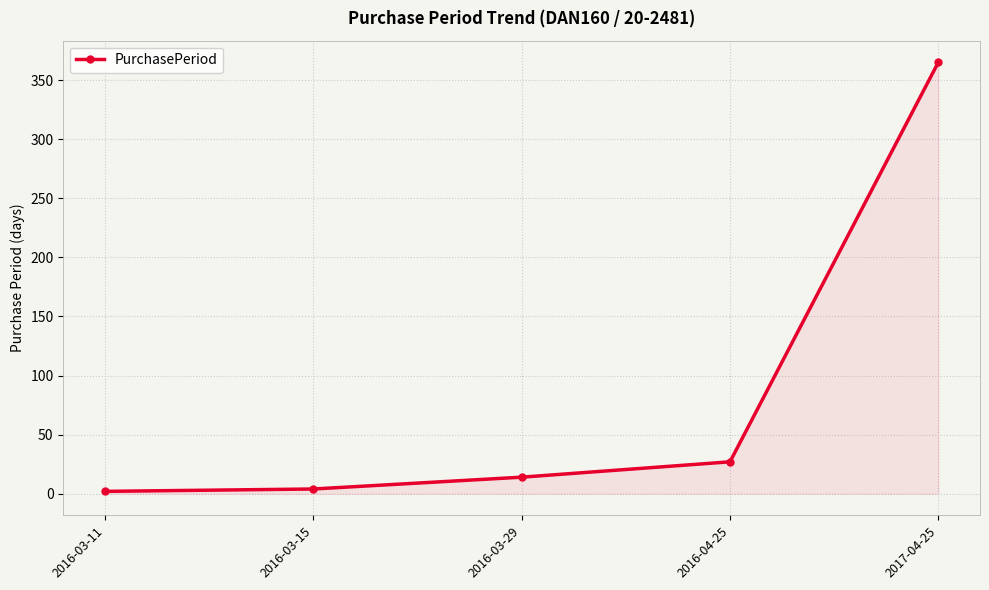

What is the value of the 5th point from the left?

365